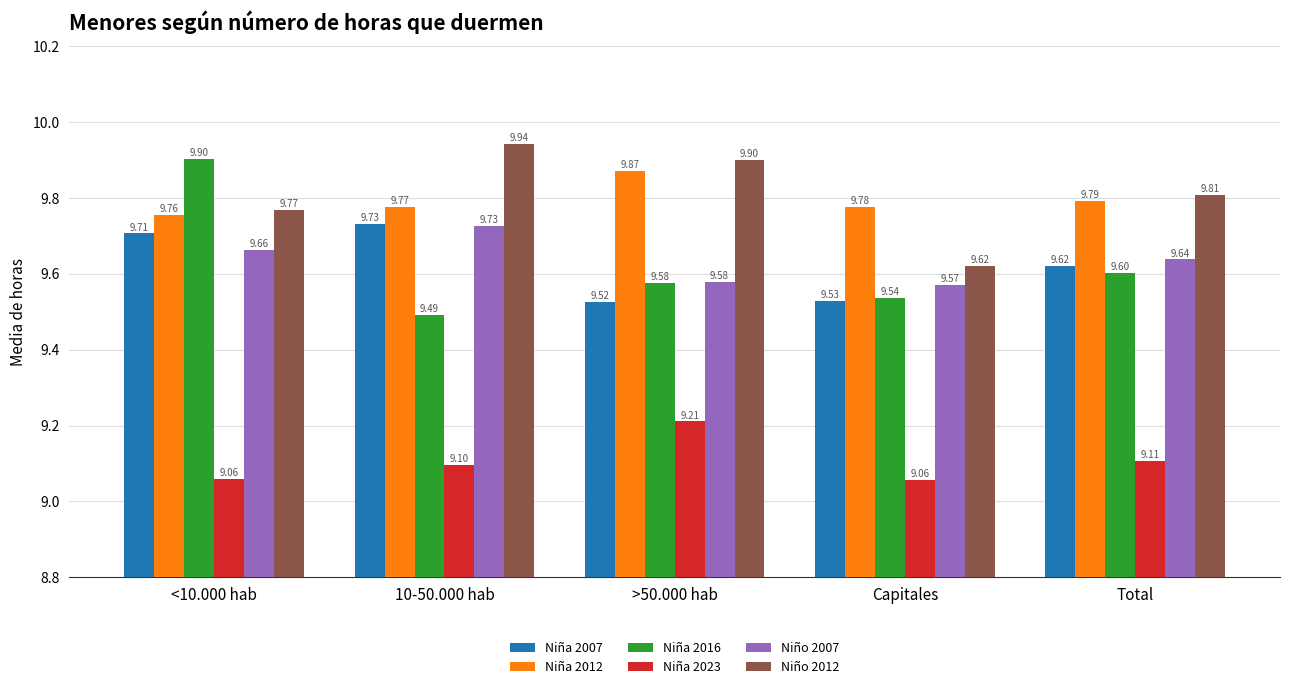

Reading right to left, transcribe all the data shown in this chart.

Niña 2007: 9.6	9.5	9.5	9.7	9.7
Niña 2012: 9.8	9.8	9.9	9.8	9.8
Niña 2016: 9.6	9.5	9.6	9.5	9.9
Niña 2023: 9.1	9.1	9.2	9.1	9.1
Niño 2007: 9.6	9.6	9.6	9.7	9.7
Niño 2012: 9.8	9.6	9.9	9.9	9.8